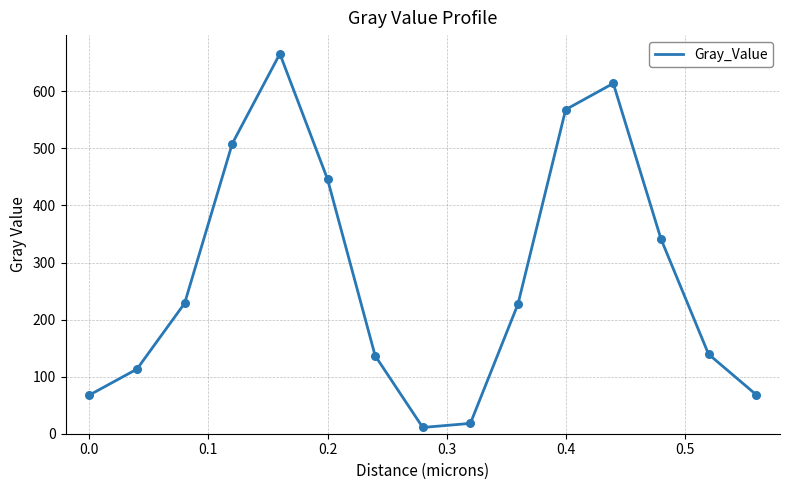

What is the difference between the maximum and minimum values?

654.9